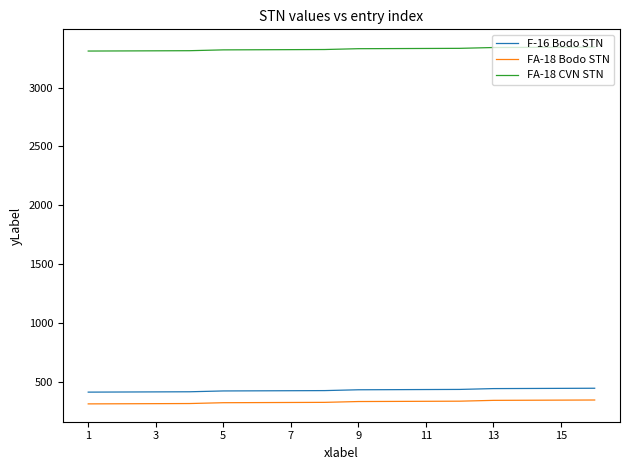

What is the lowest value of the F-16 Bodo STN series?

411